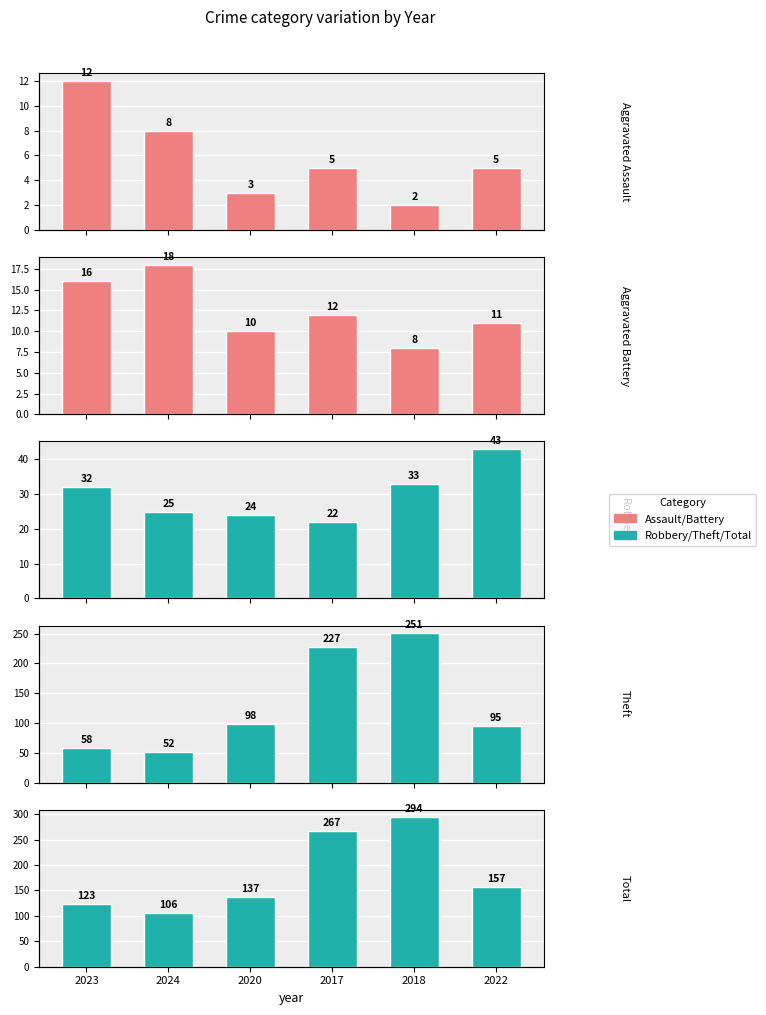

Is it true that Robbery equals 15 at 2023?

False